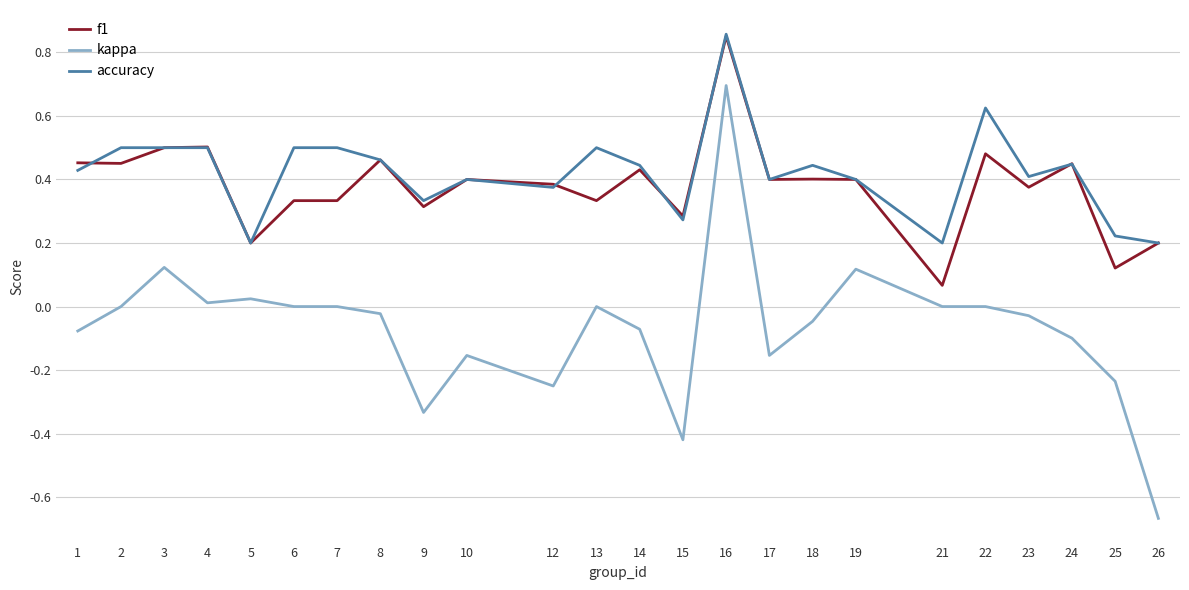

Which series changed the most between 6 and 12?

kappa